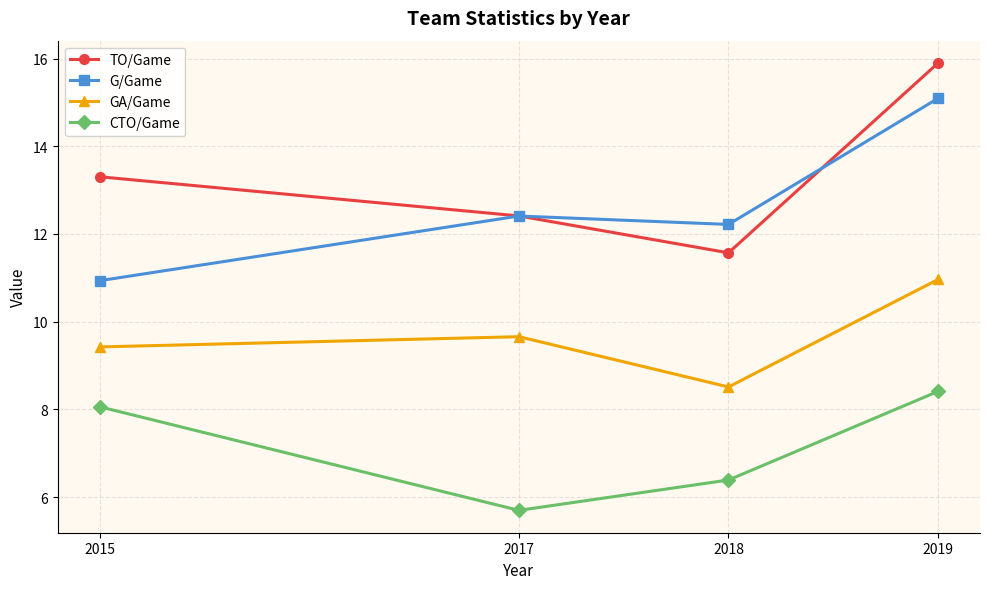

How many lines are shown in the chart?

4